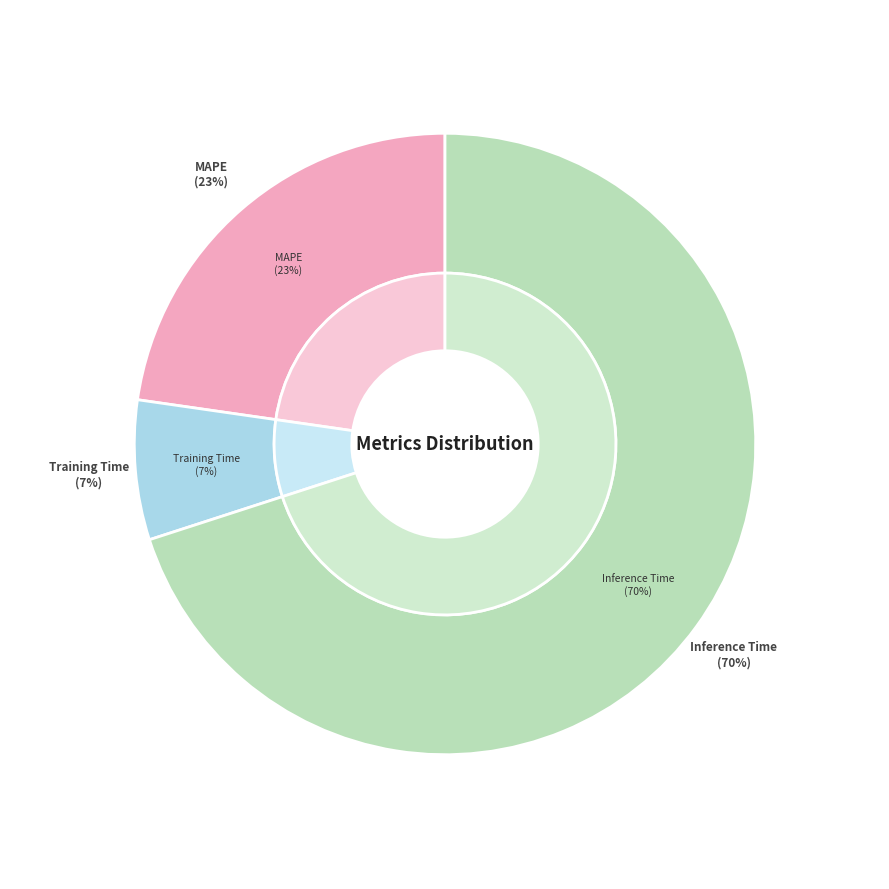

The Inference Time slice represents 79% of the pie. True or false?

False